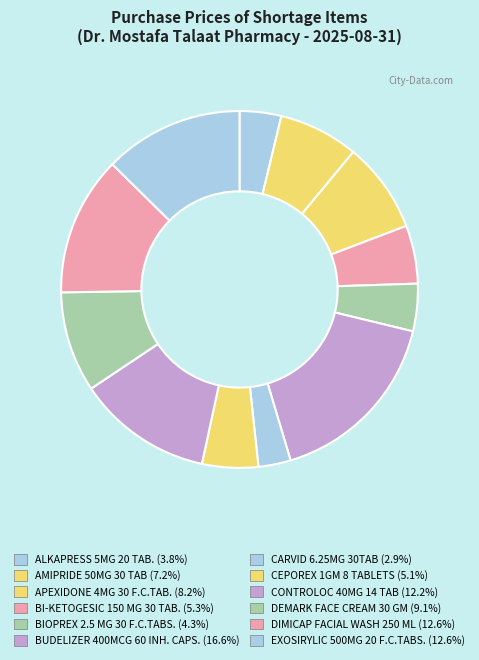

To the nearest percent, what is the average slice percentage?

8%